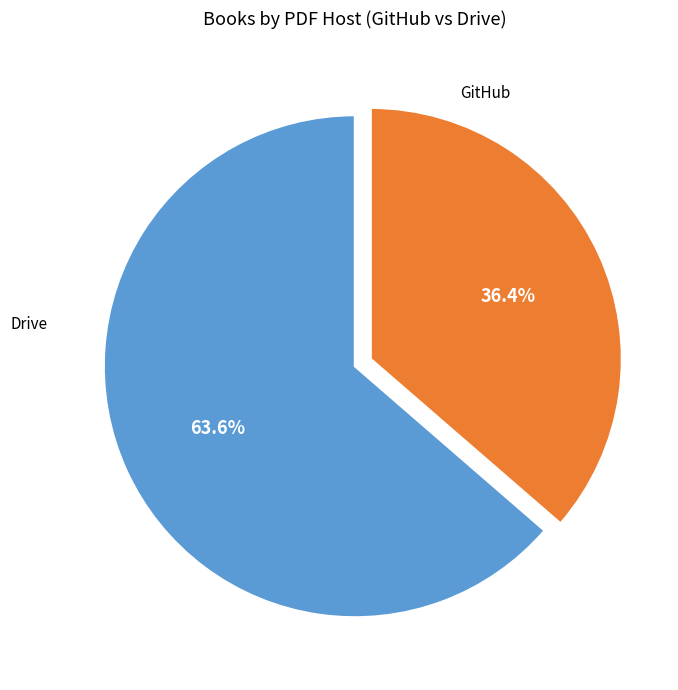

Is there any slice that represents more than half of the pie?

Yes